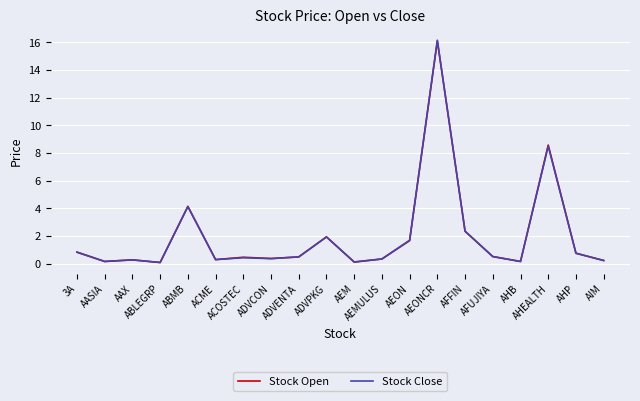

What is the maximum value for Stock Close?

16.2